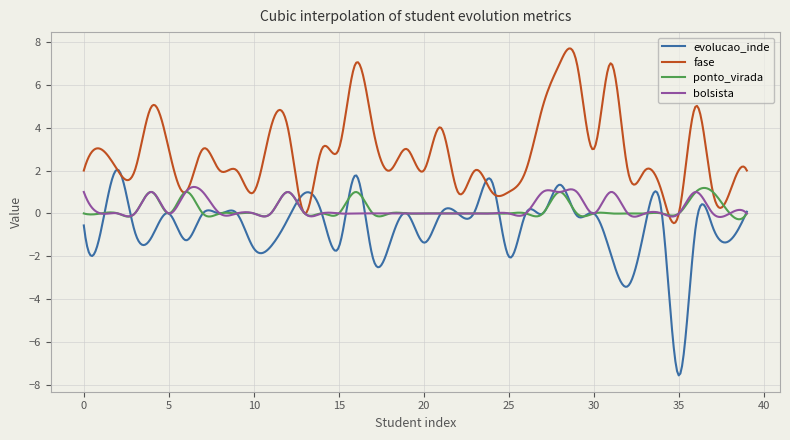

True or false: ponto_virada has more than 2 interior local peaks.

True